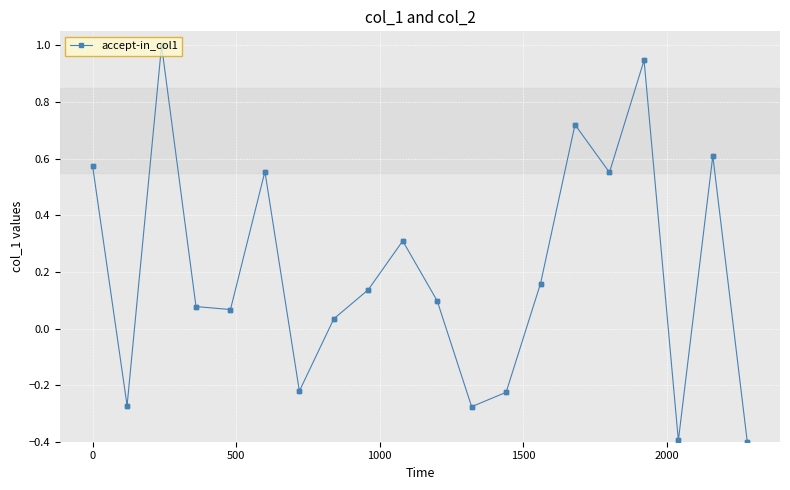

How many distinct data groups are displayed?

1